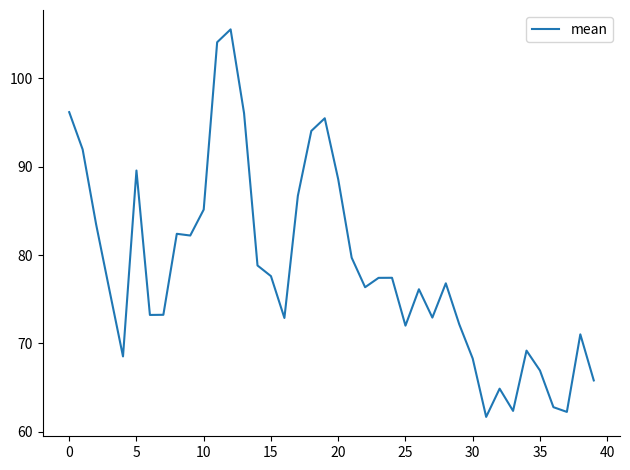

True or false: there are more than 2 points higher than both neighbors.

True